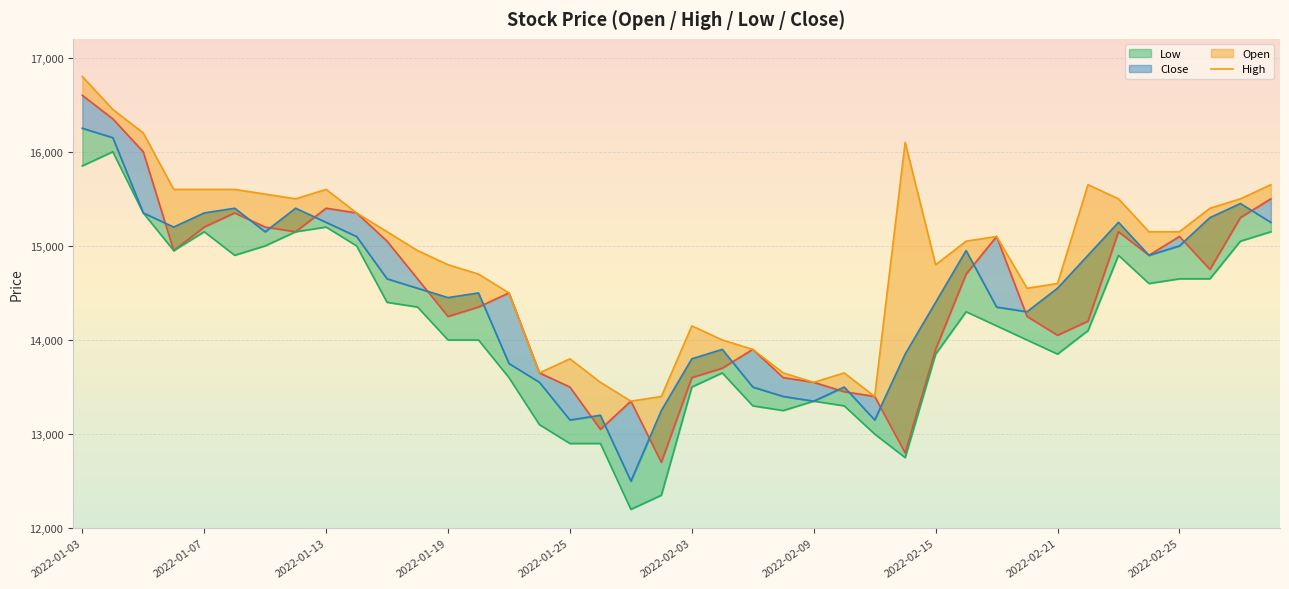

At 2022-02-25, list the series in order from smallest to largest.

Low, Close, Open, High